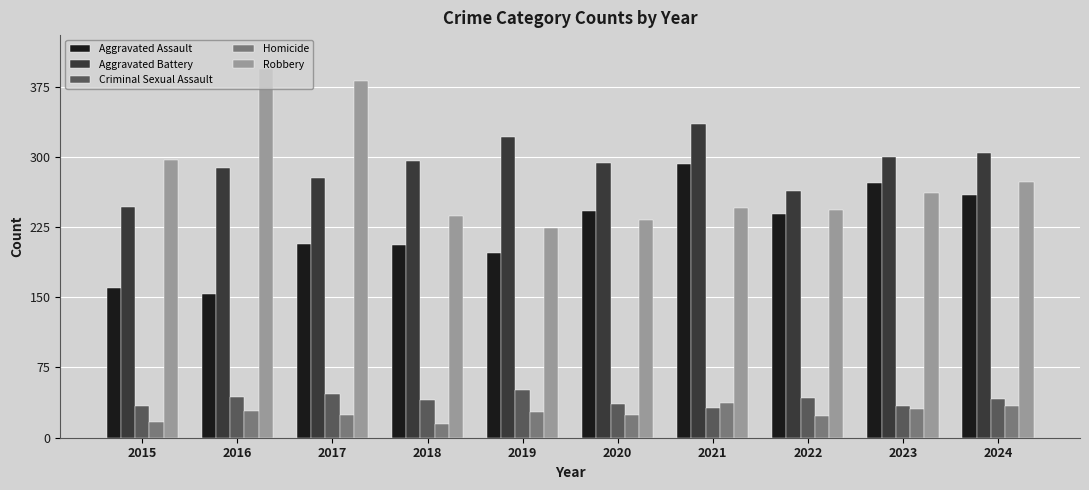

What is the value of the Aggravated Assault bar at the 6th from the left?

242